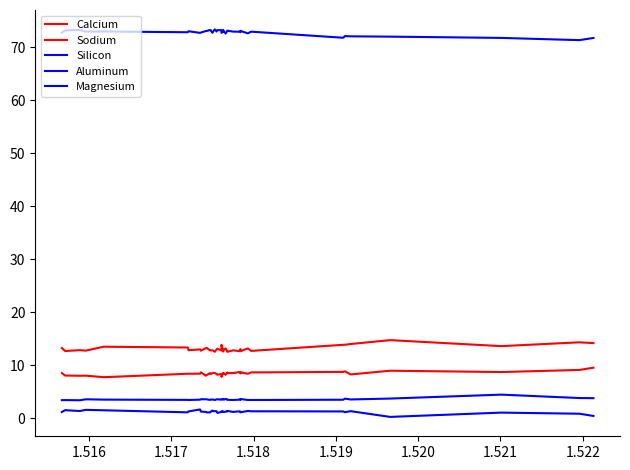

List the series in order of their peak value, highest first.

Silicon, Sodium, Calcium, Magnesium, Aluminum